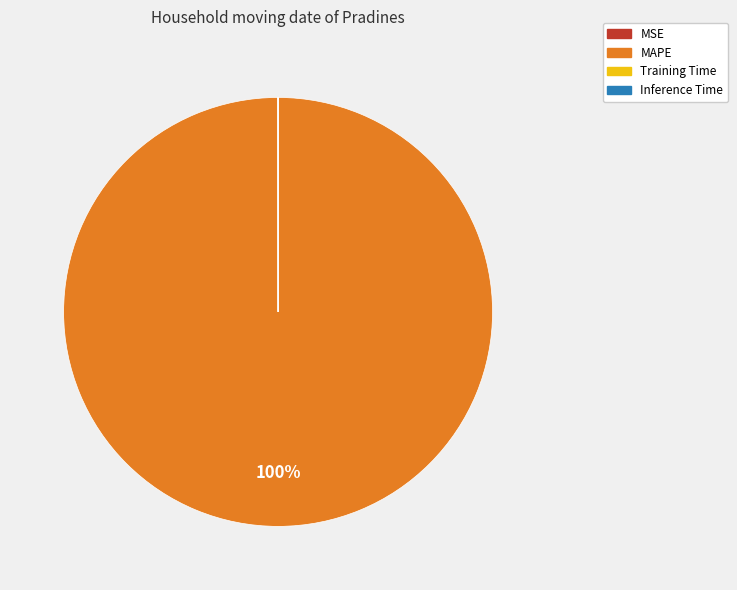

Which category has the biggest portion of the pie?

MAPE